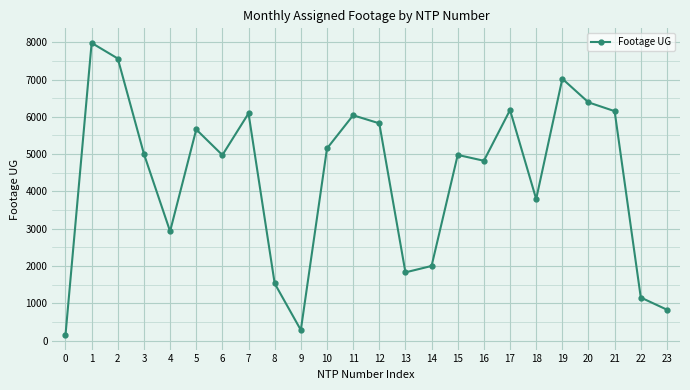

Between 5 and 14, which is larger?

5